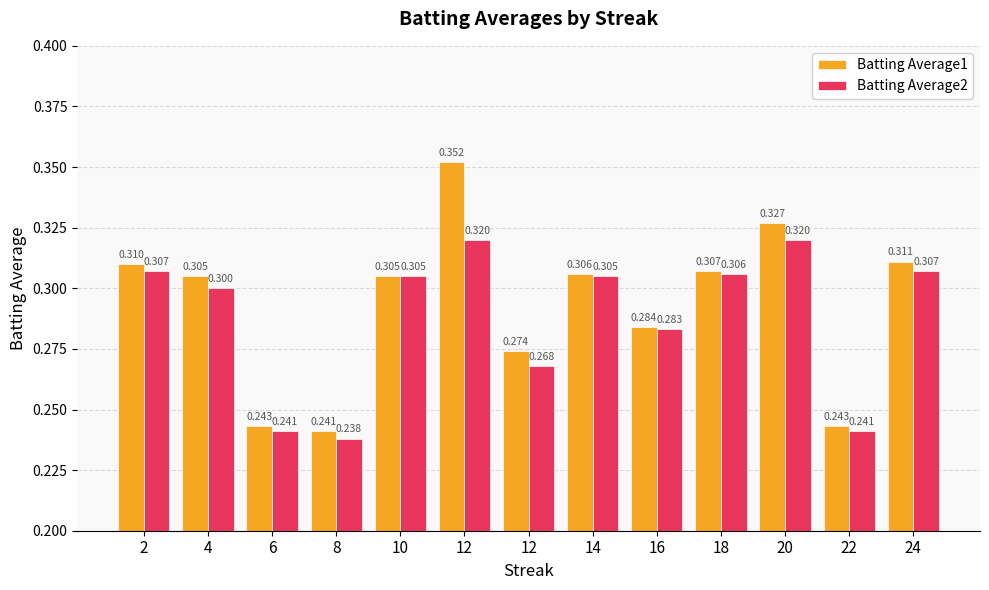

How many series are shown in this chart?

2